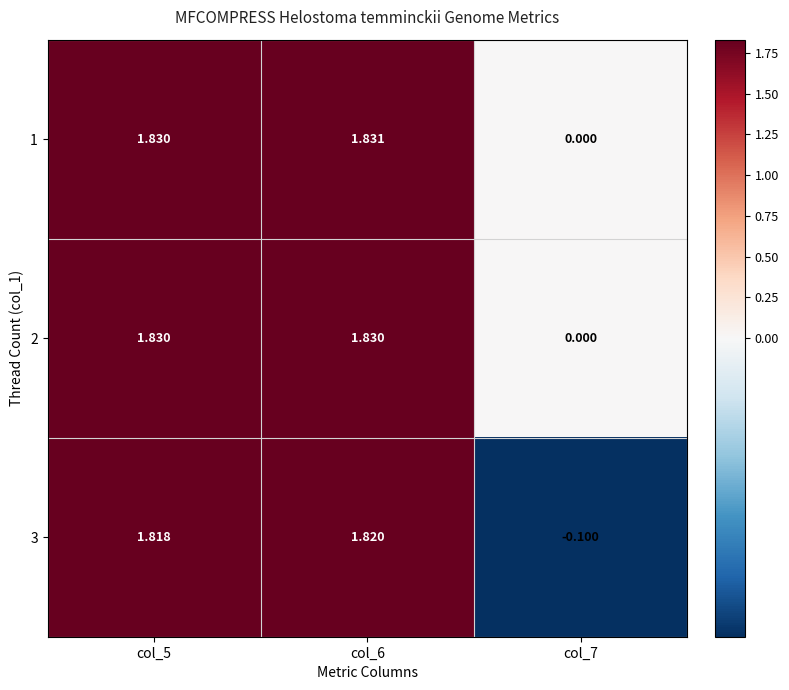

Is the value of 1 at col_7 greater than the value of 3 at col_5?

No